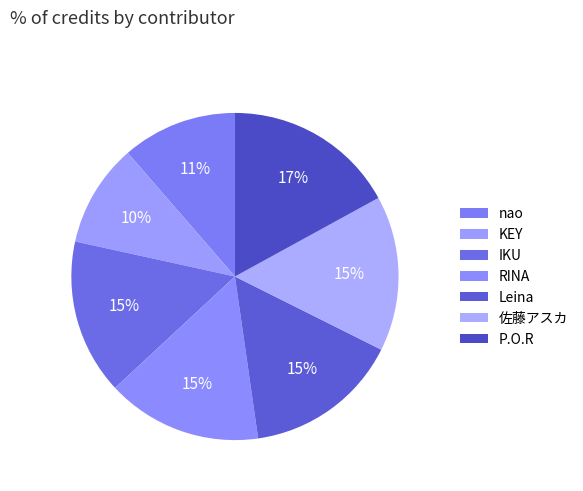

Count the number of slices in the pie.

7